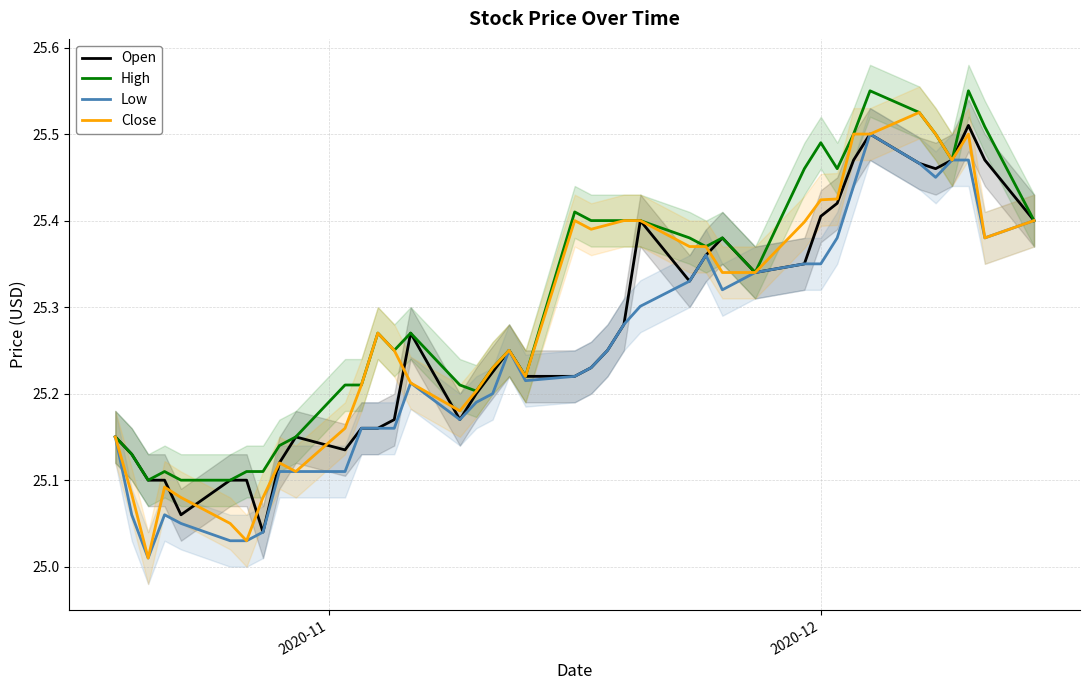

What is the label of the 31st point from the left?

2020-12